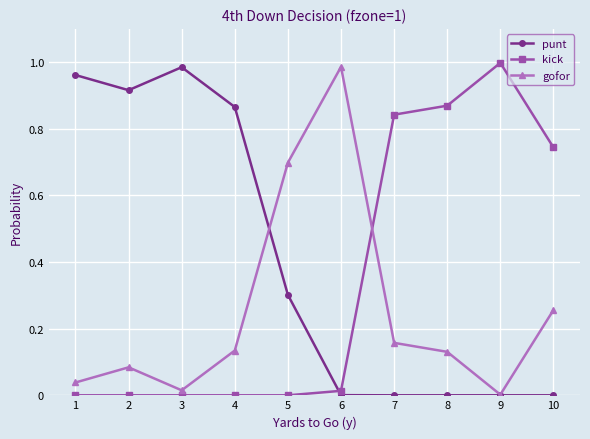

Rank the series by their average value, from lowest to highest.

gofor, kick, punt